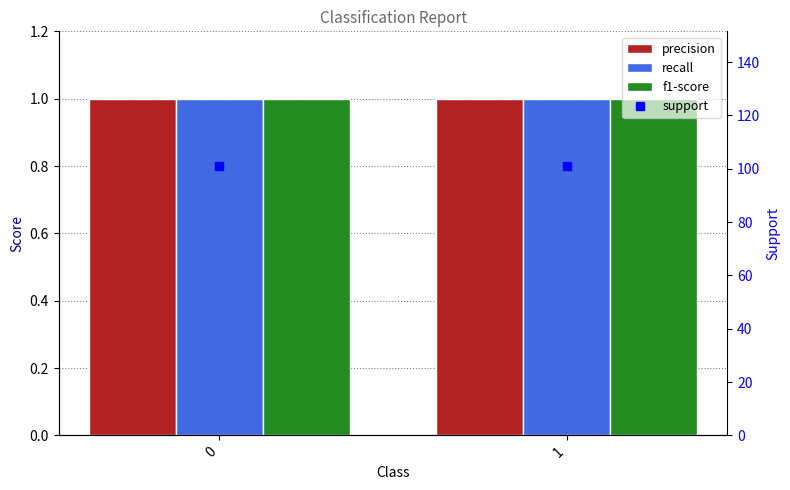

Which series has the widest spread of values?

precision